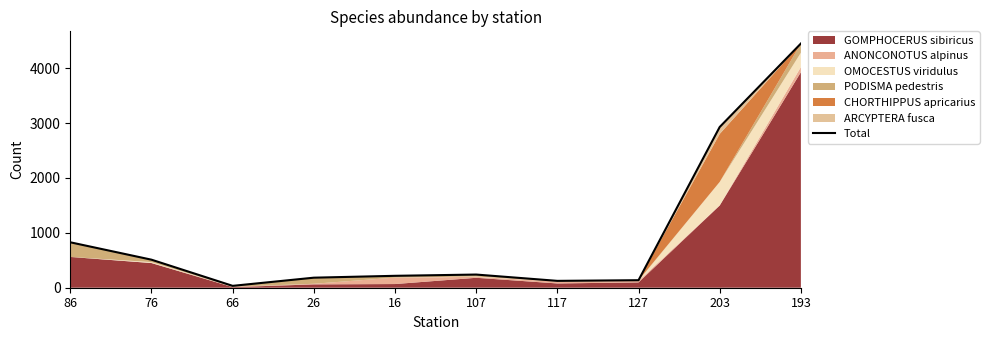

What is the average value?

965